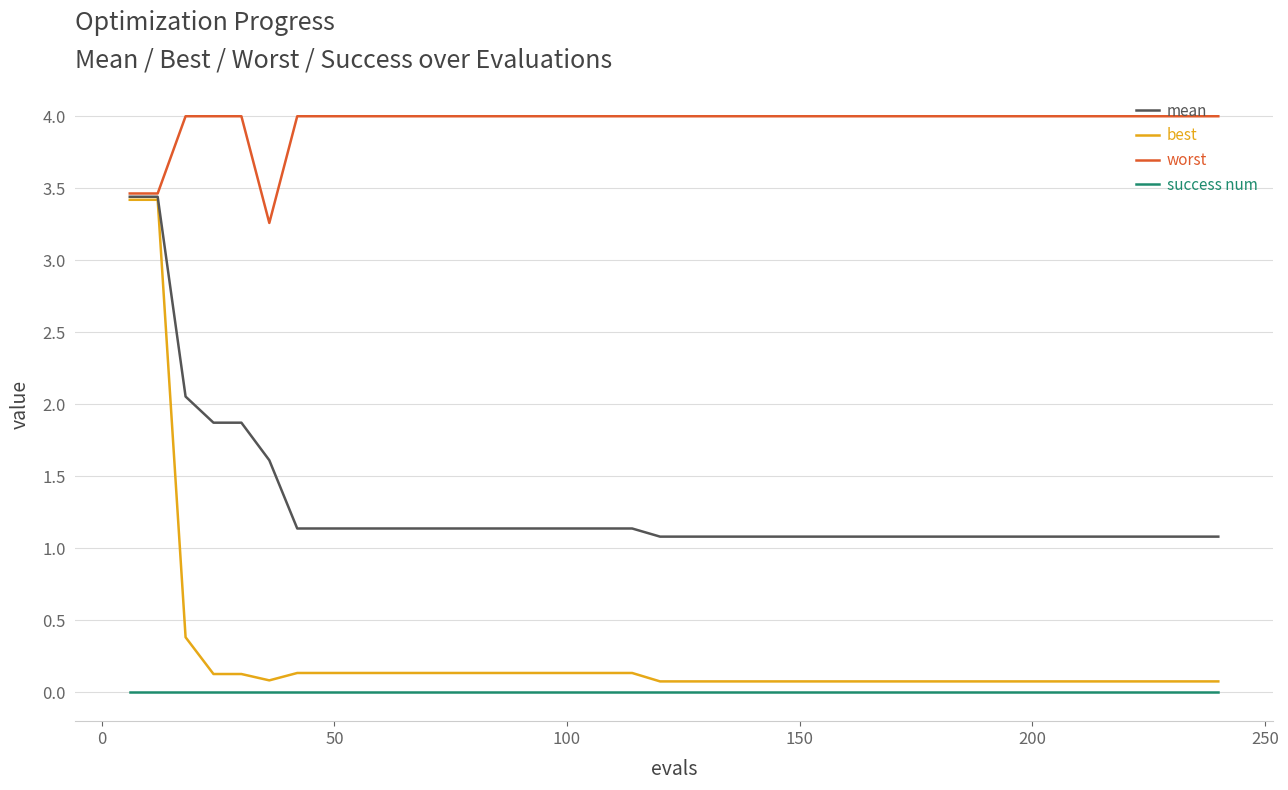

True or false: best and worst cross at least once.

False